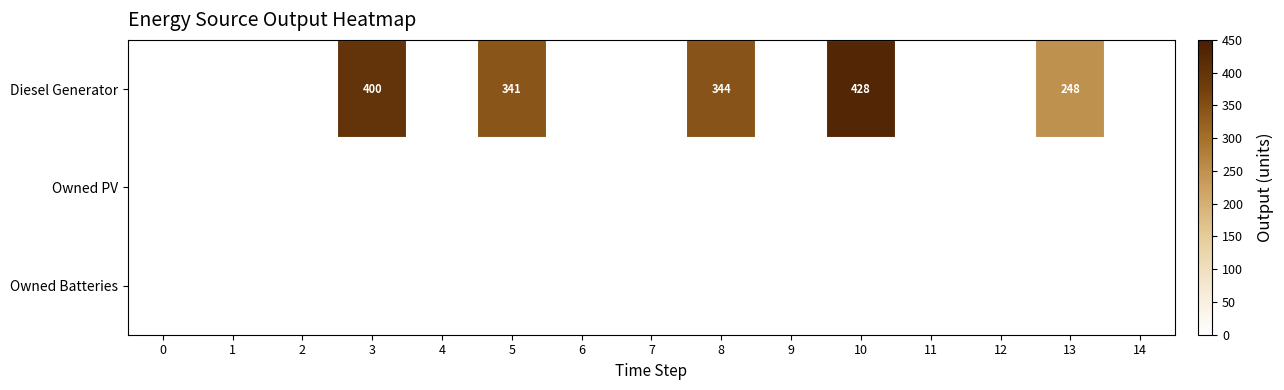

True or false: Diesel Generator has a value of 341 at 5.

True